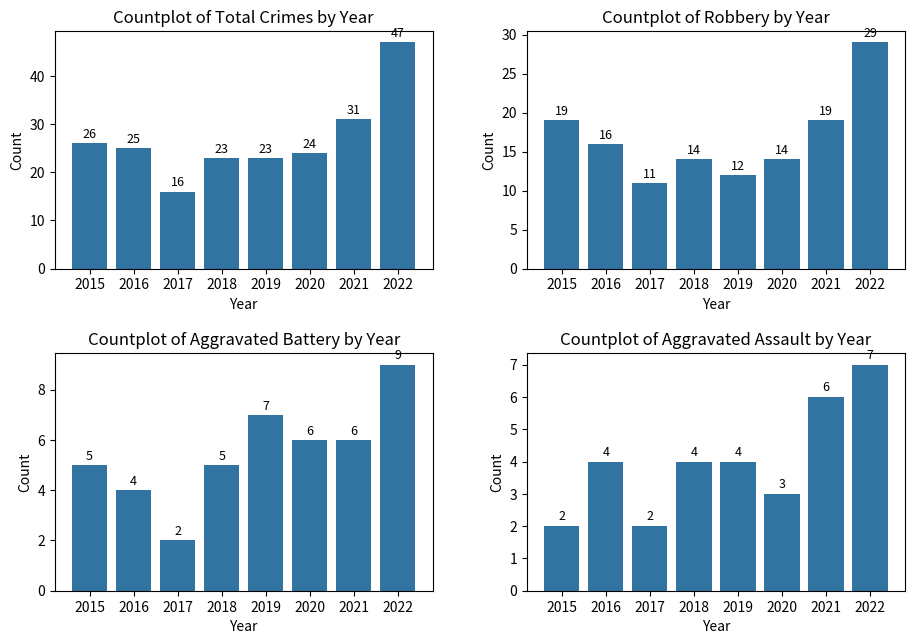

What is the spread (max minus min) of values at 2019?

19